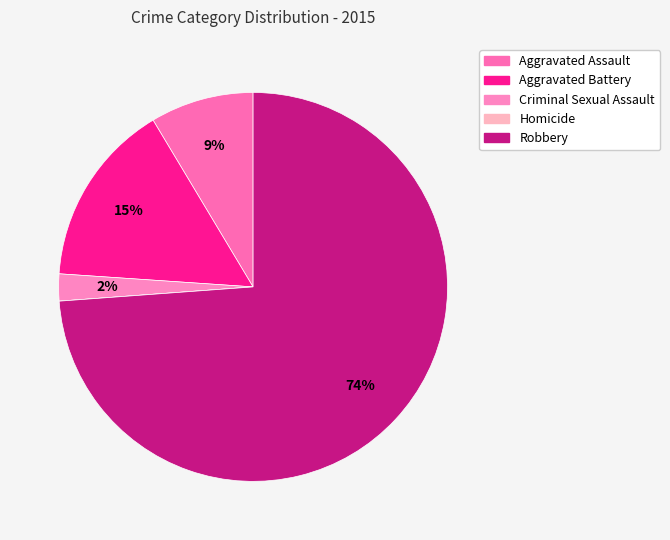

Does any single category account for the majority?

Yes